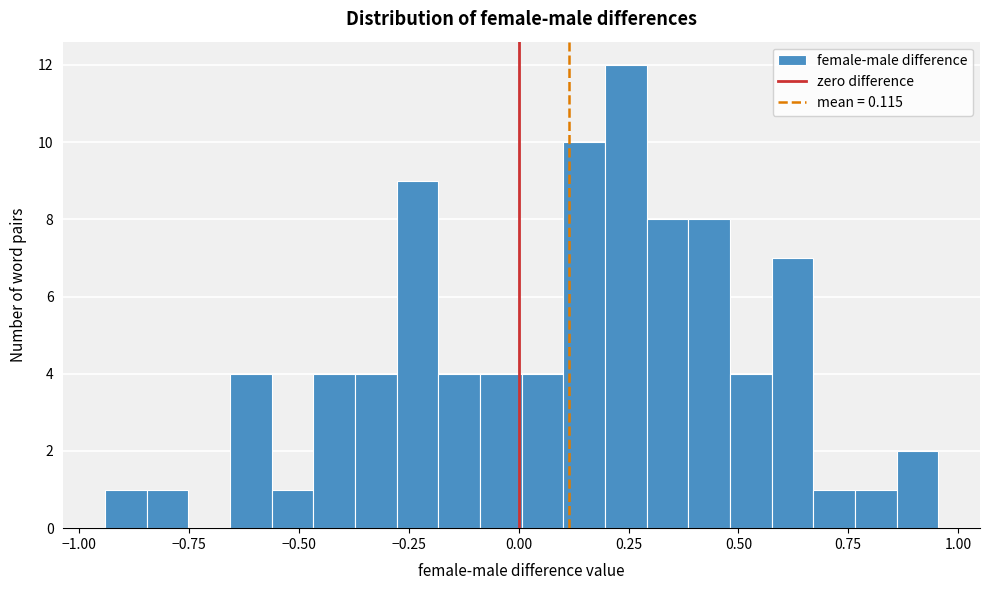

Around what value on the x-axis is the tallest bar? Give the approximate position of its centre, as read against the axis.

0.25